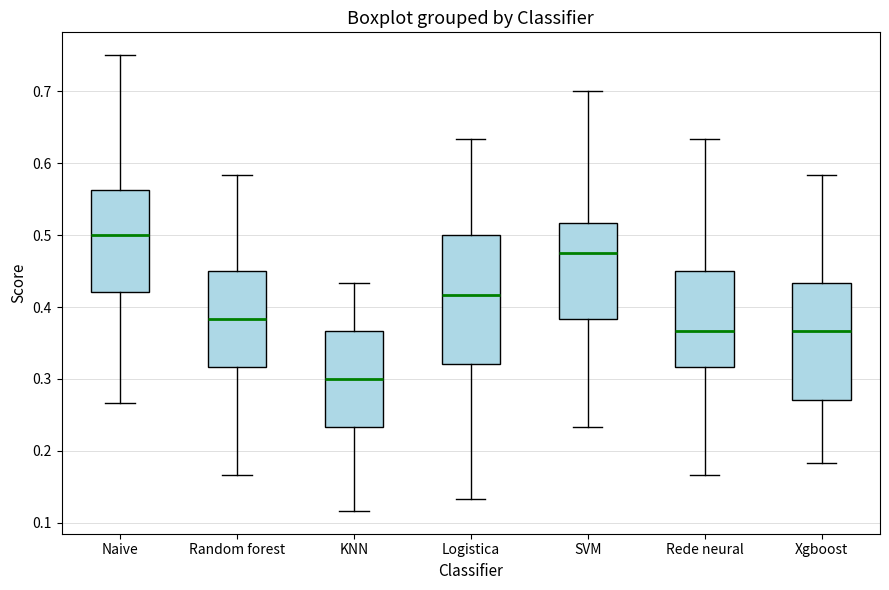

Reading left to right, transcribe this box plot: for each box, give where its median line is, the range the box spans, and where its two whiskers end, as read against the y-axis. The values are not printed on the chart, so give them approximately, as read against the axis.

Naive: median 0.50, box 0.42 to 0.56, whiskers 0.27 to 0.75
Random forest: median 0.38, box 0.32 to 0.45, whiskers 0.17 to 0.58
KNN: median 0.30, box 0.23 to 0.37, whiskers 0.12 to 0.43
Logistica: median 0.42, box 0.32 to 0.50, whiskers 0.13 to 0.63
SVM: median 0.48, box 0.38 to 0.52, whiskers 0.23 to 0.70
Rede neural: median 0.37, box 0.32 to 0.45, whiskers 0.17 to 0.63
Xgboost: median 0.37, box 0.27 to 0.43, whiskers 0.18 to 0.58